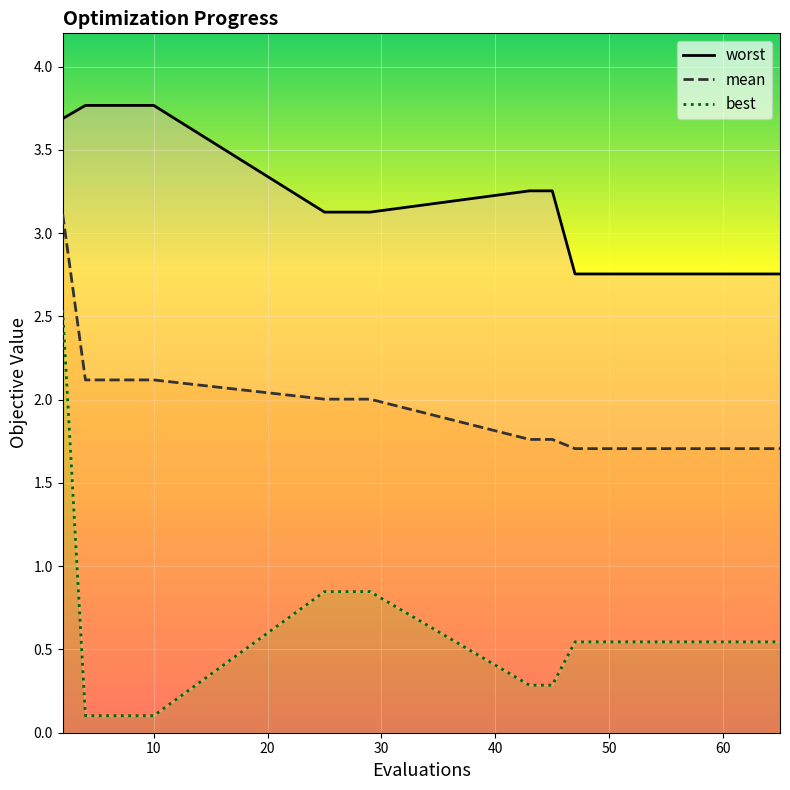

True or false: best and worst cross at least once.

False